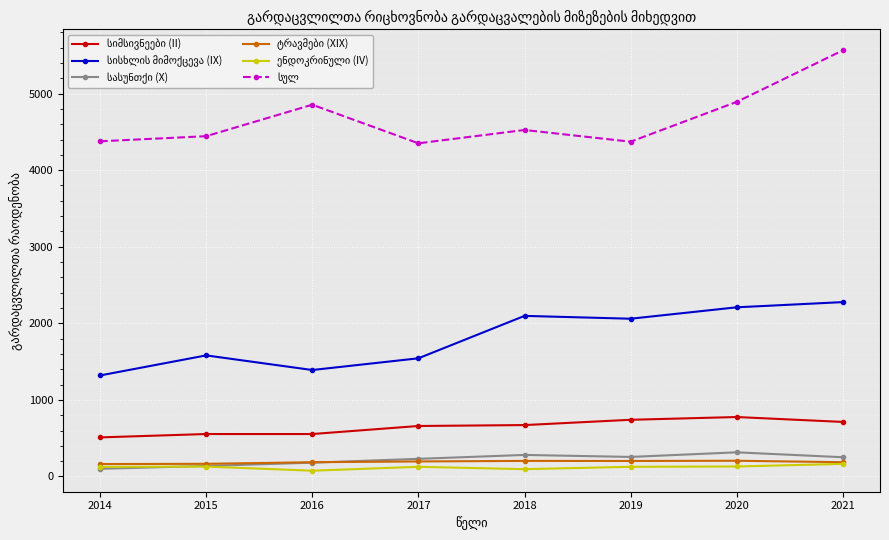

What is the maximum value shown in the chart?

5565